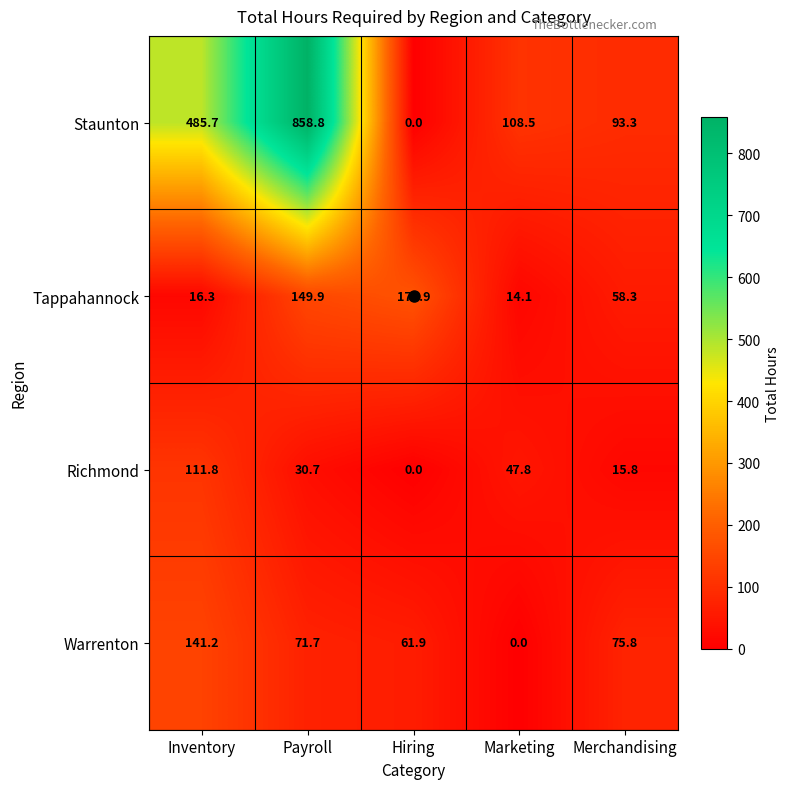

The Warrenton series shows 41.5 at Payroll. True or false?

False